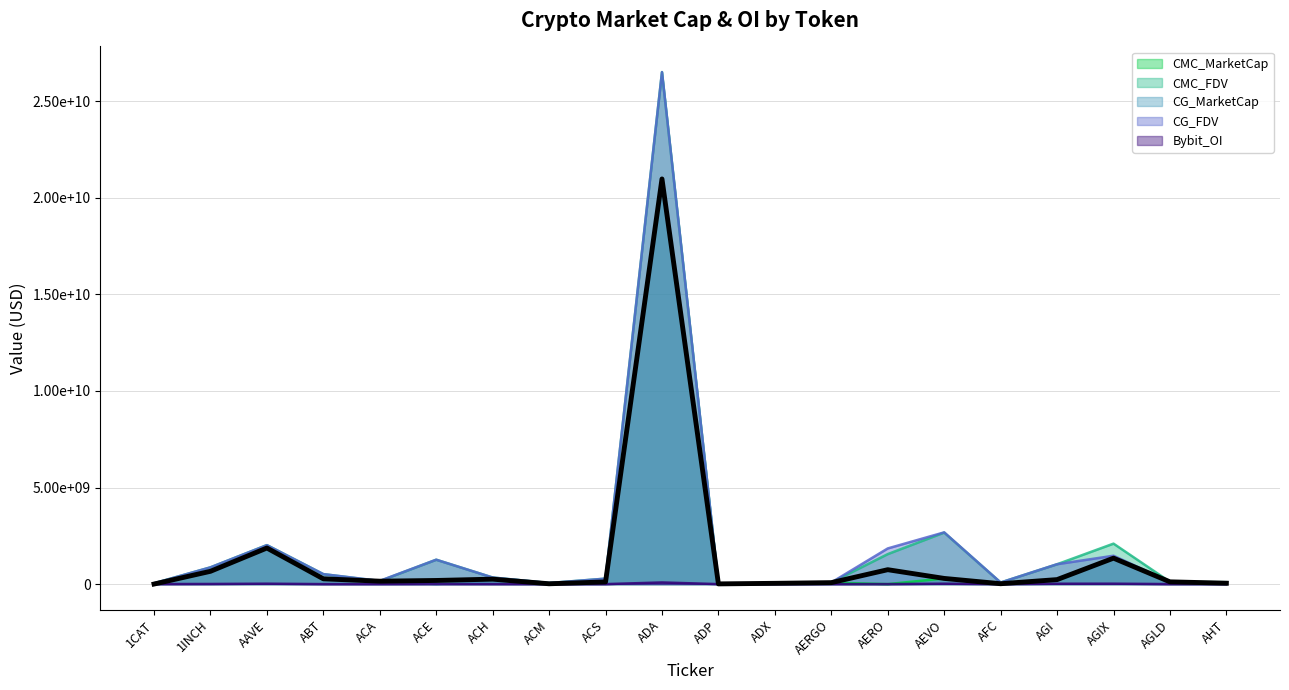

What is the average value of the CMC_FDV series?

1993634471.4